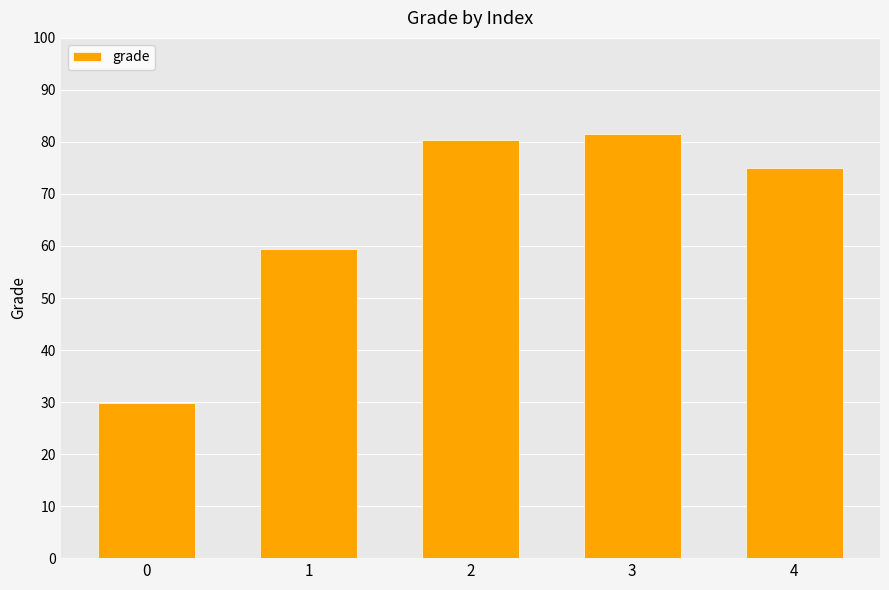

What is the greatest value displayed?

81.5